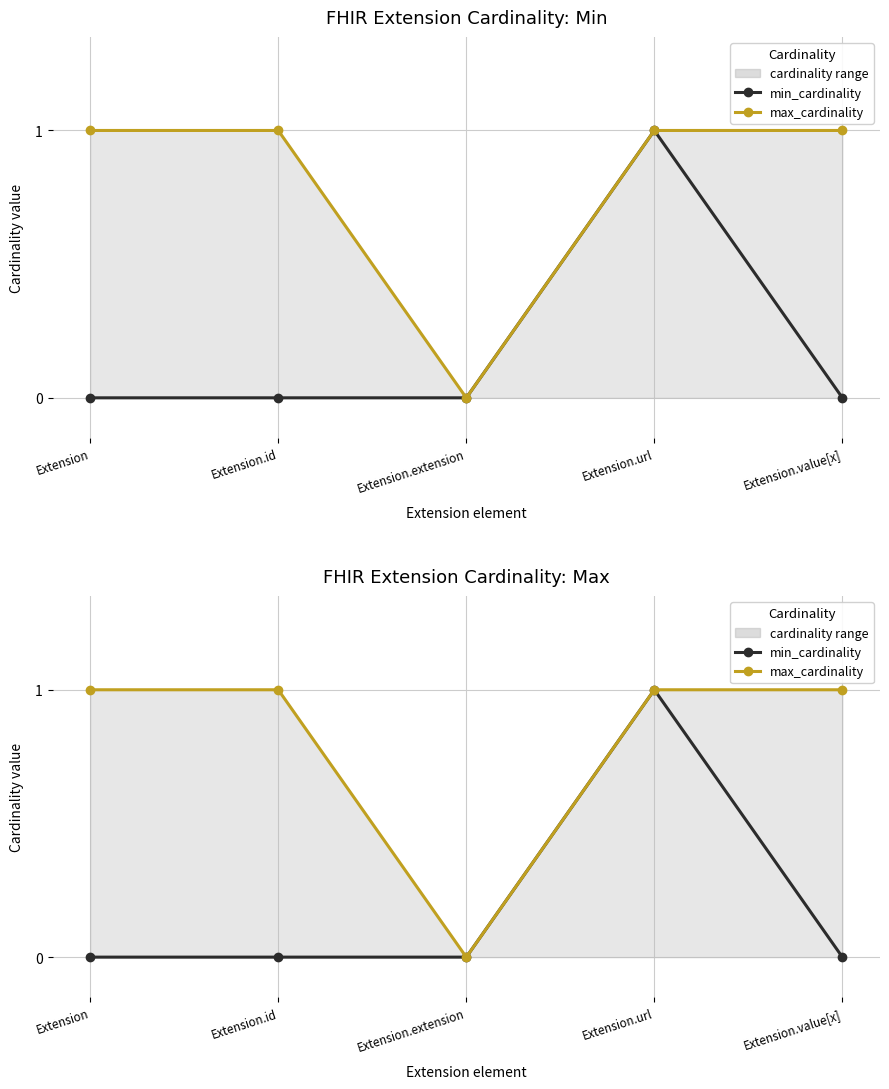

True or false: min_cardinality has a value of 1 at Extension.url.

False